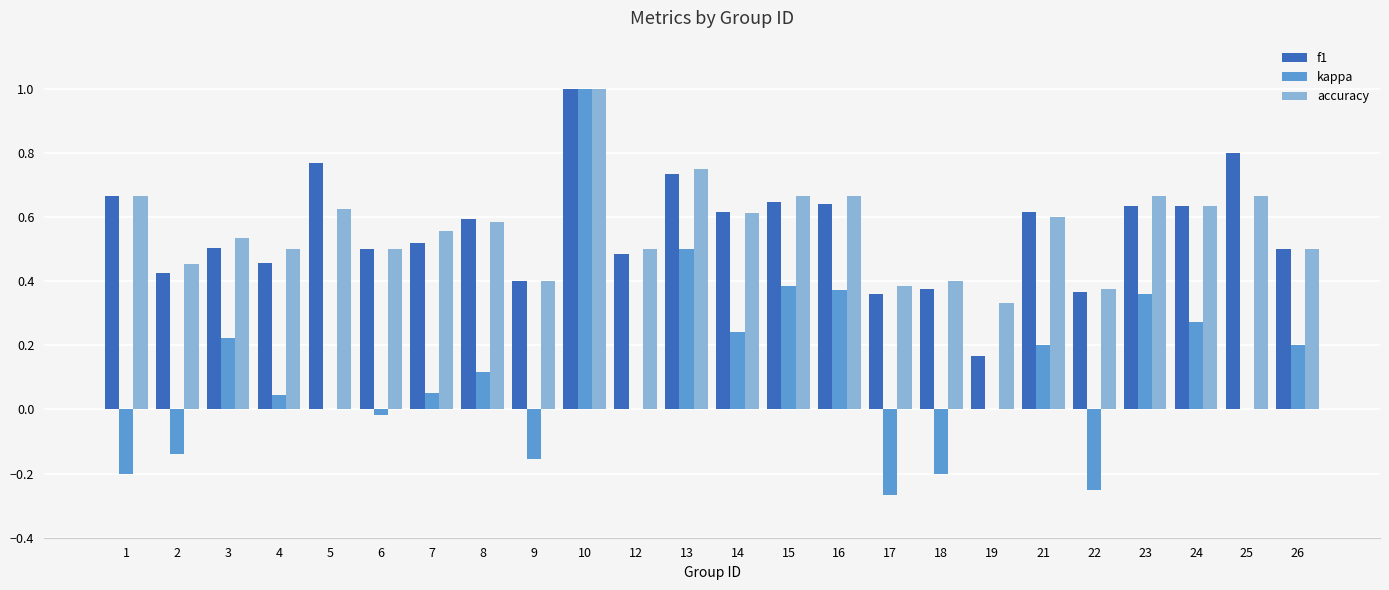

True or false: kappa has a value of 0.2 at 8.

False